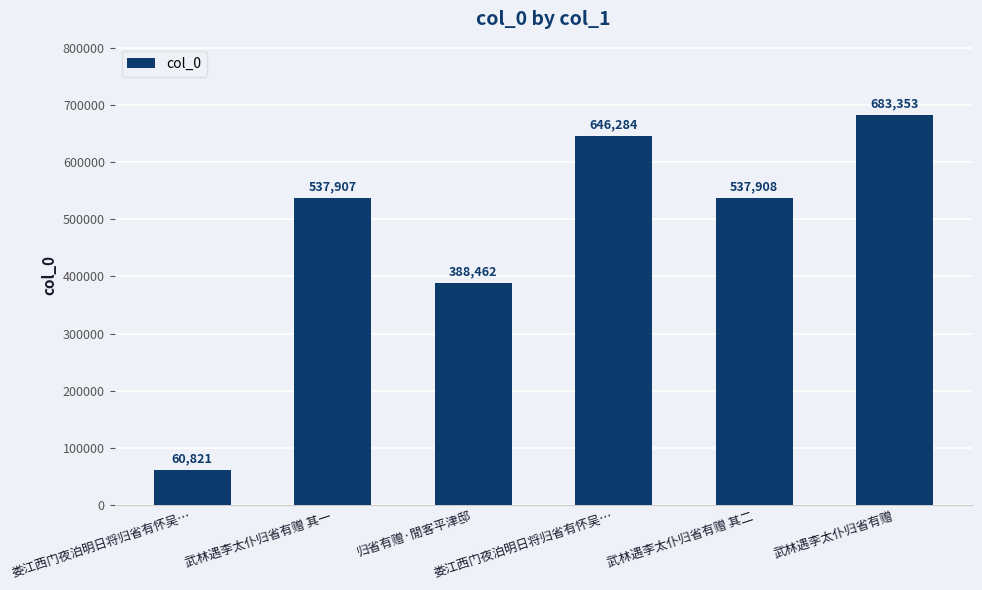

How many bars are there in total?

6